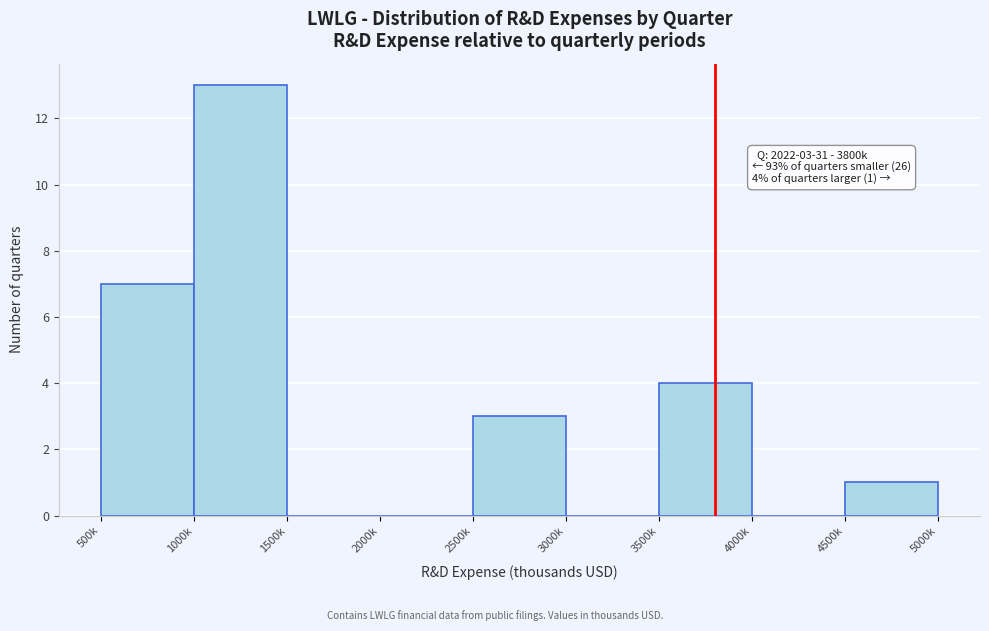

Reading right to left, extract all data points from this chart.

4500k=1	4000k=0	3500k=4	3000k=0	2500k=3	2000k=0	1500k=0	1000k=13	500k=7